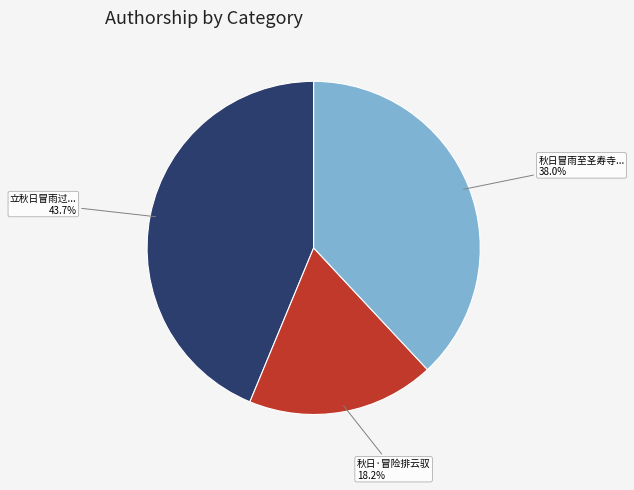

Is there a majority slice in this chart?

No